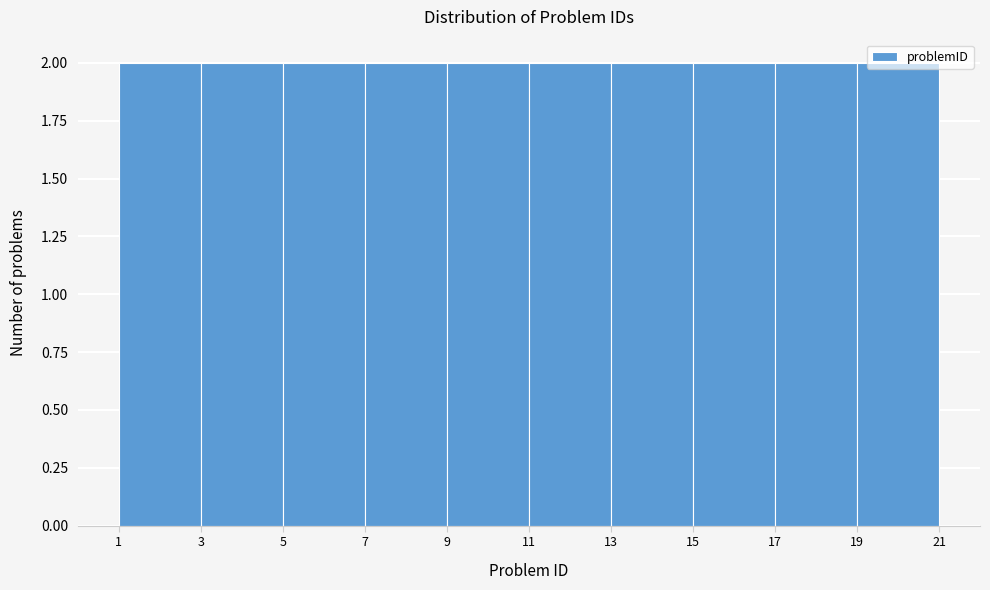

Reading left to right, transcribe this chart: for each bar, give the range it covers on the x-axis and its height. The values are not printed on the chart, so give them approximately, as read against the axis.

1 to 3: 2
3 to 5: 2
5 to 7: 2
7 to 9: 2
9 to 11: 2
11 to 13: 2
13 to 15: 2
15 to 17: 2
17 to 19: 2
19 to 21: 2